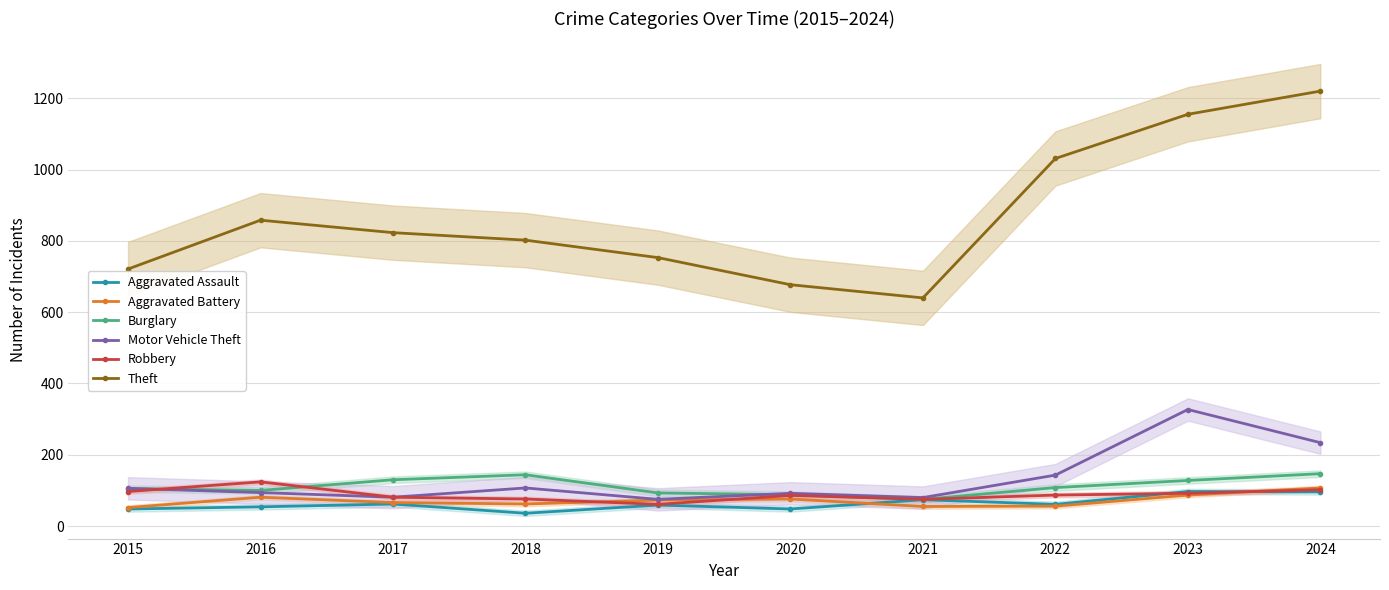

At 2015, list the series in order from smallest to largest.

Aggravated Assault, Aggravated Battery, Robbery, Burglary, Motor Vehicle Theft, Theft